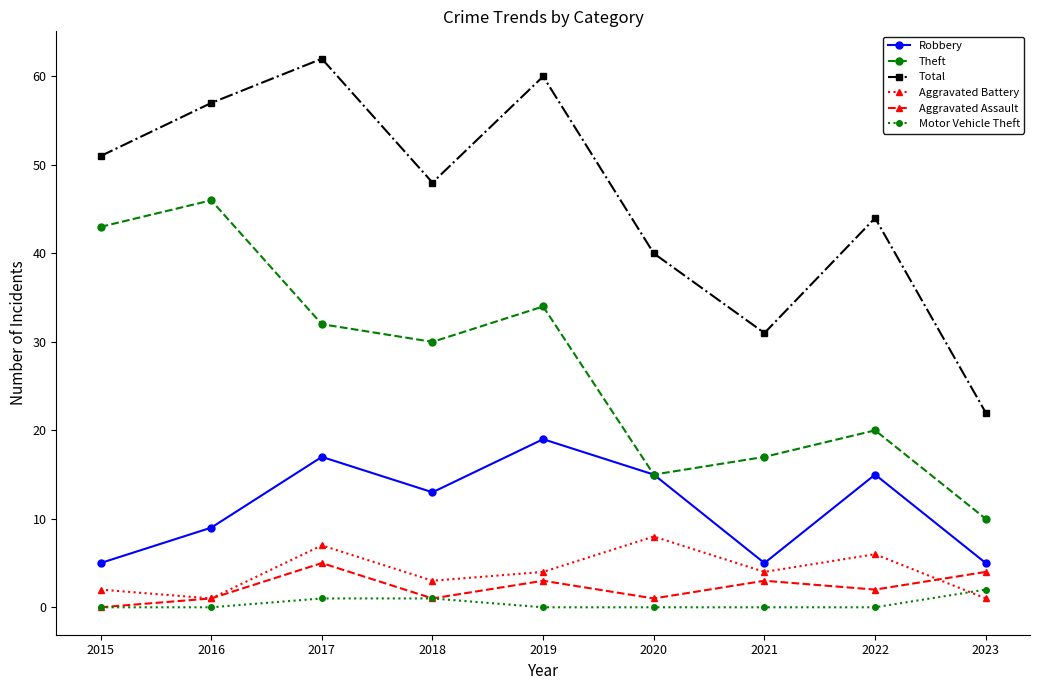

What is the average value of the Aggravated Assault series?

2